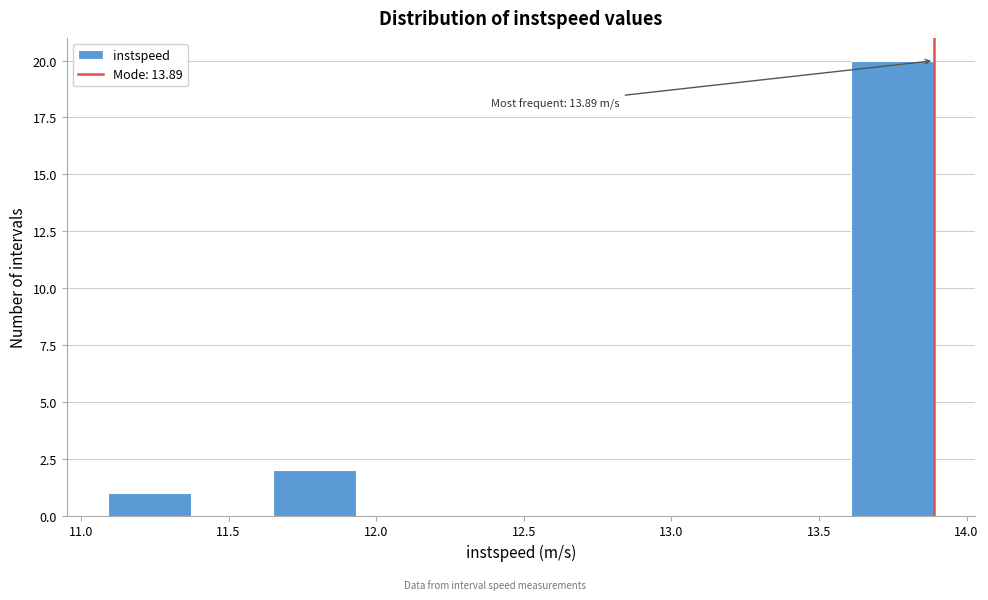

Over which range of the x-axis is the bar tallest?

13.60 to 13.90